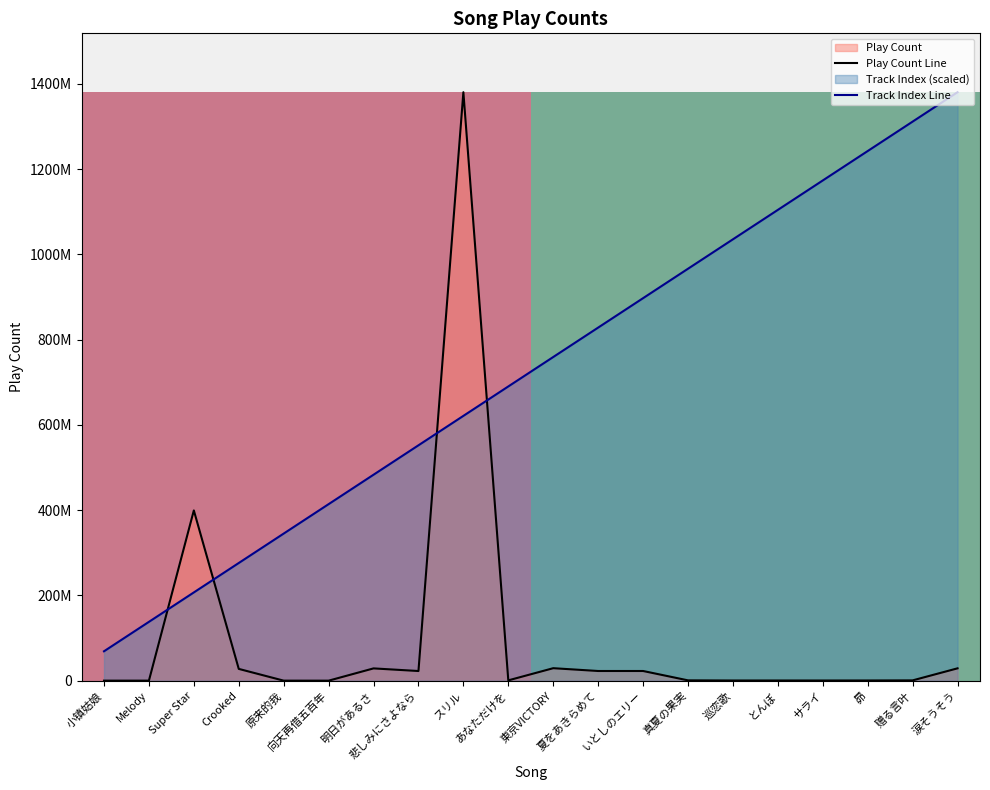

Between 赠る言叶 and 小镇姑娘, which is larger?

赠る言叶